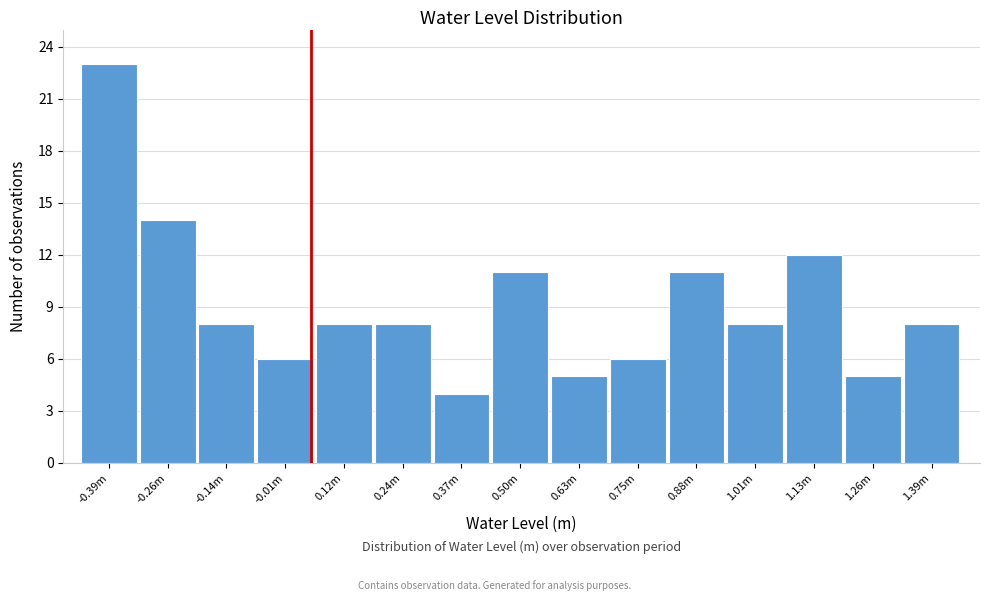

Reading left to right, list all the values displayed in this chart.

-0.39m=23	-0.26m=14	-0.14m=8	-0.01m=6	0.12m=8	0.24m=8	0.37m=4	0.50m=11	0.63m=5	0.75m=6	0.88m=11	1.01m=8	1.13m=12	1.26m=5	1.39m=8